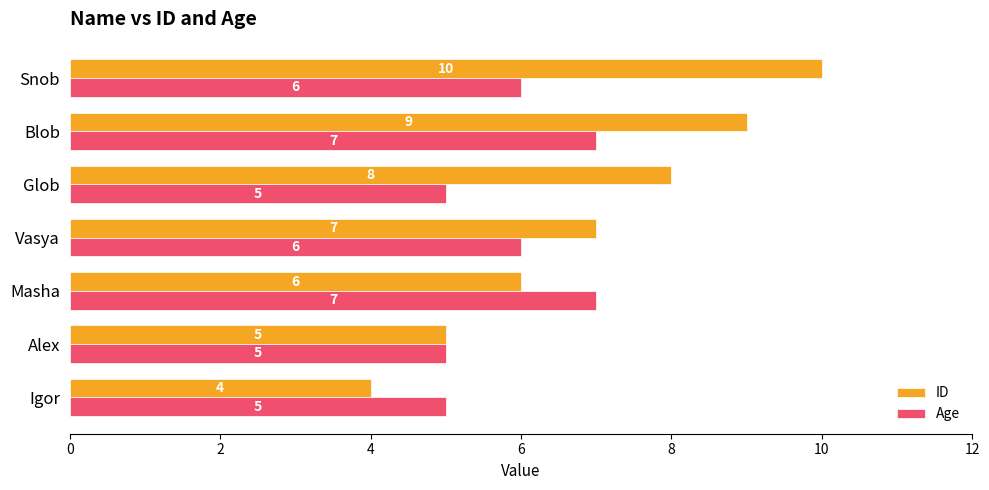

Is the value of ID at Igor greater than the value of Age at Masha?

No